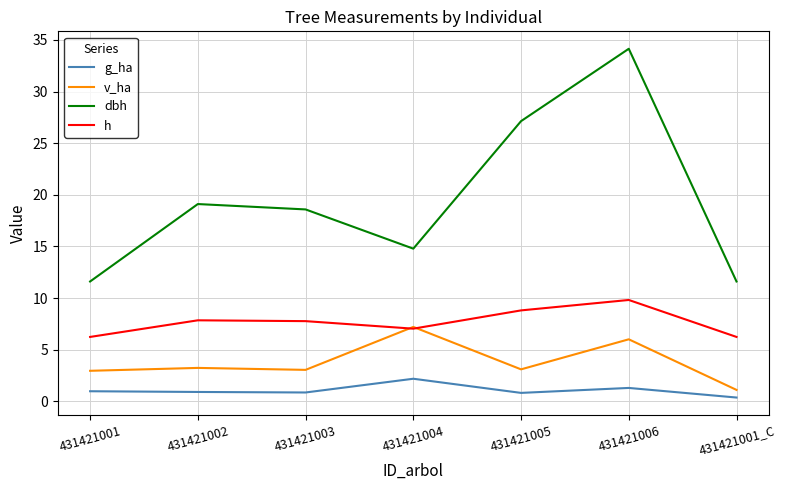

Is the value of g_ha at 431421001 greater than the value of v_ha at 431421006?

No